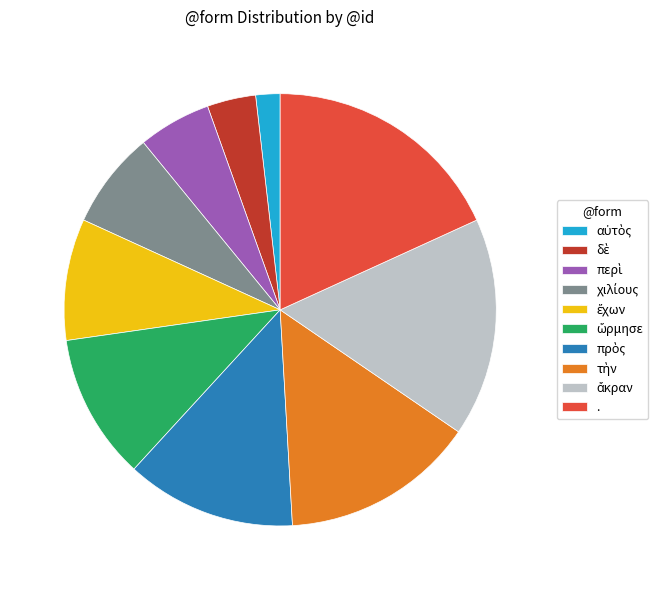

Which slice is the largest?

.